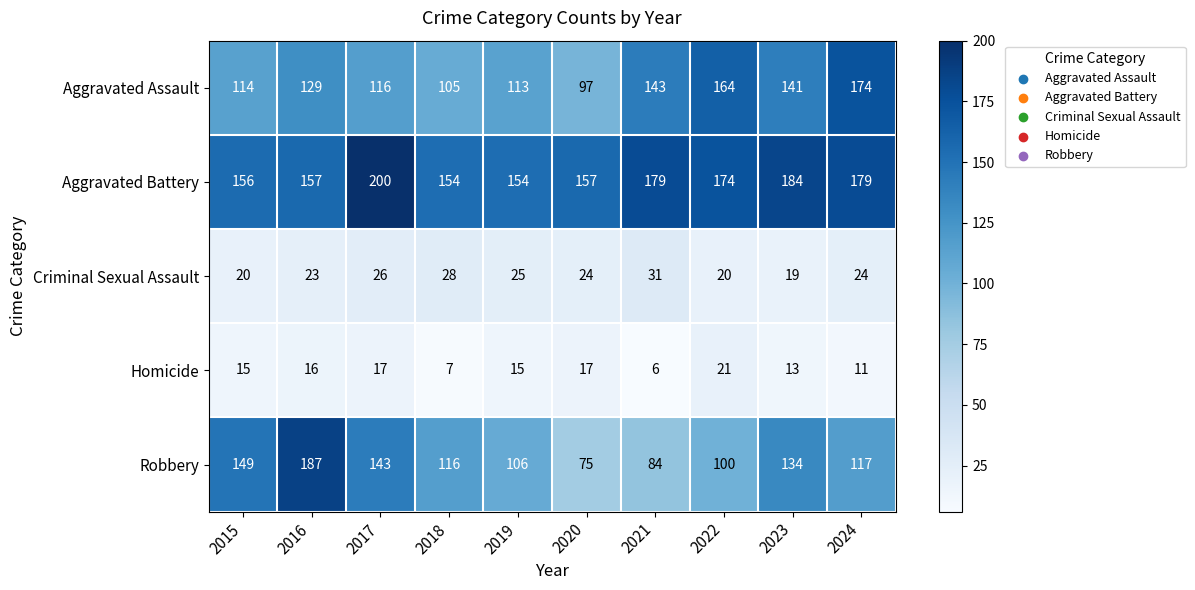

Rank the series at 2020 from highest to lowest value.

Aggravated Battery, Aggravated Assault, Robbery, Criminal Sexual Assault, Homicide